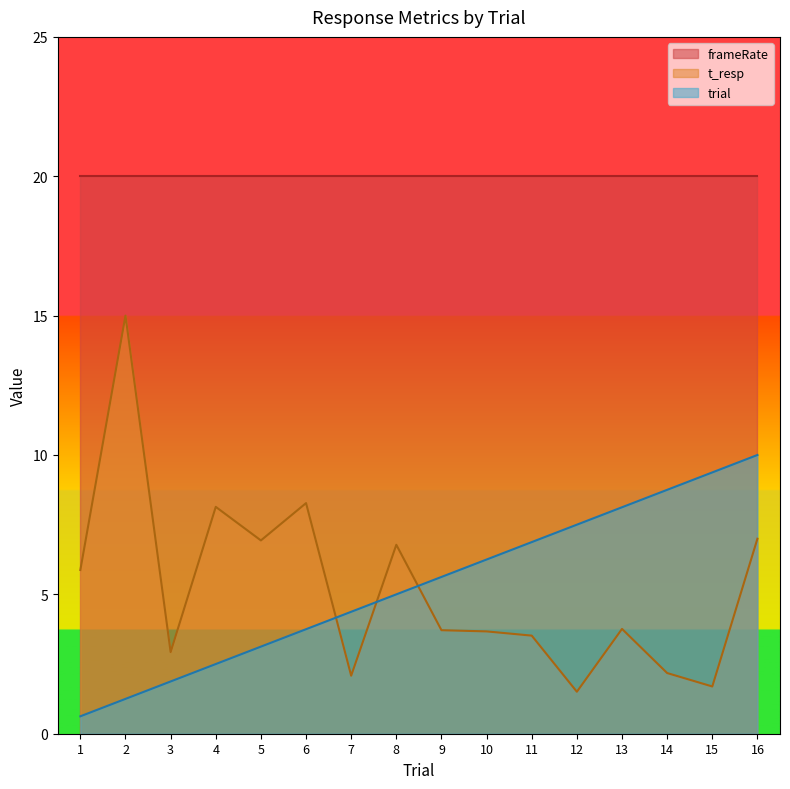

Which series has the largest range (max minus min)?

t_resp